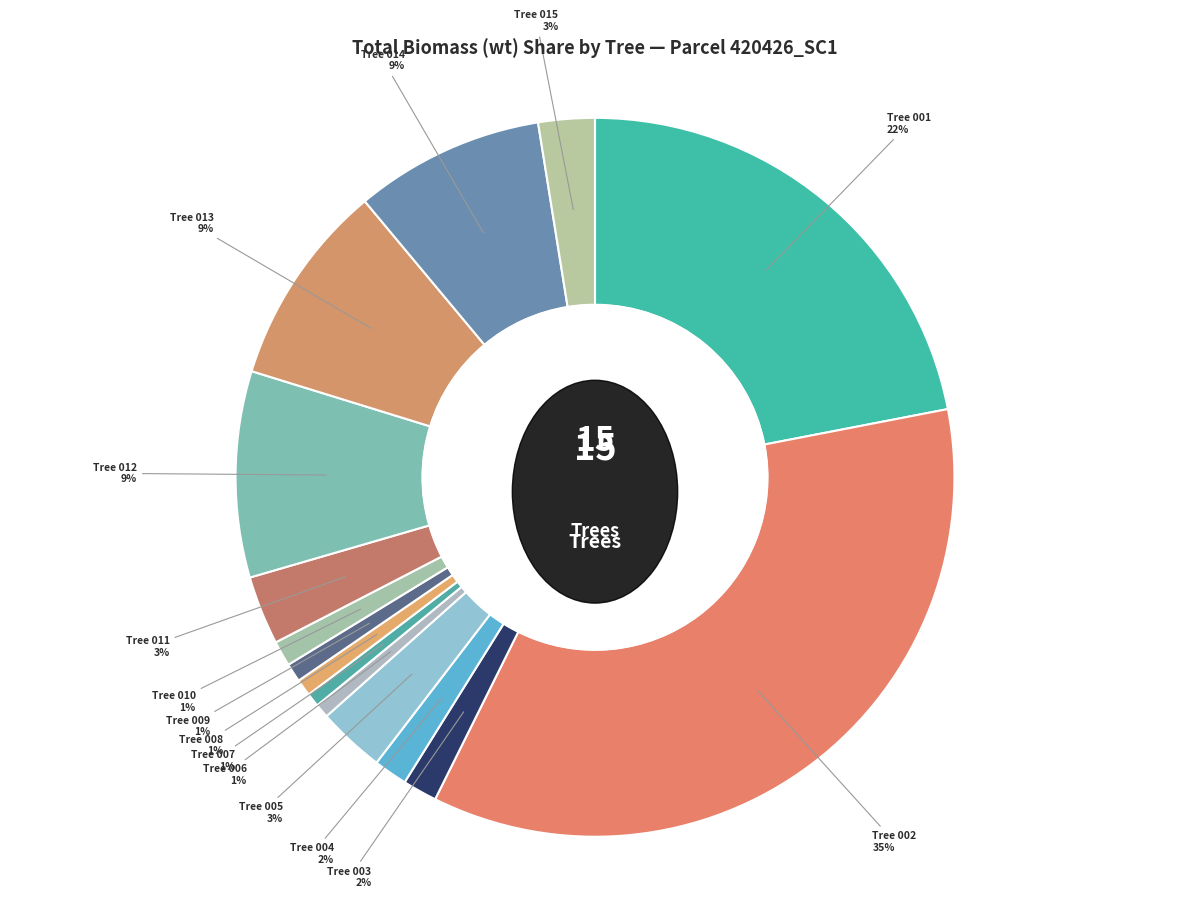

What is the change in value from 420426002 to 420426004?

-515.1